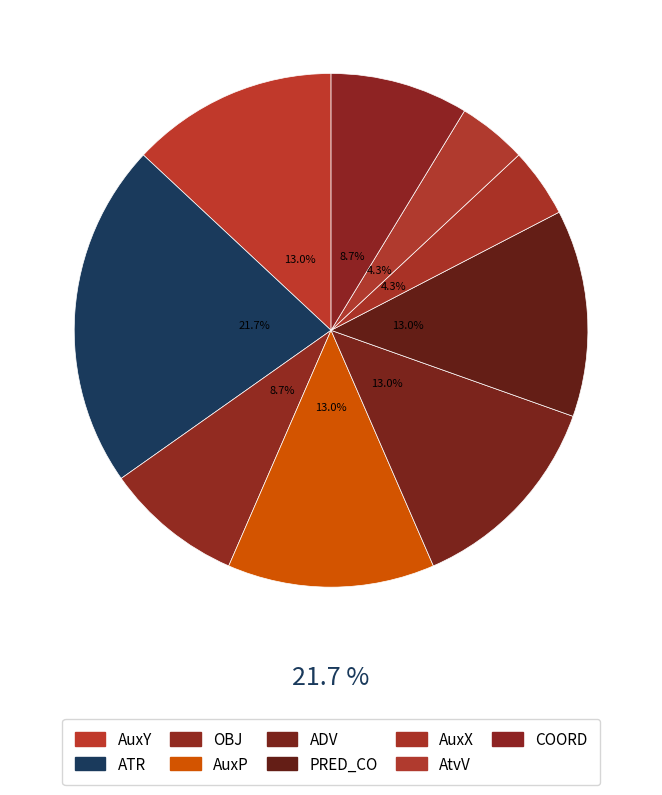

To the nearest percent, what is the difference between the AuxX and OBJ slice percentages?

4%